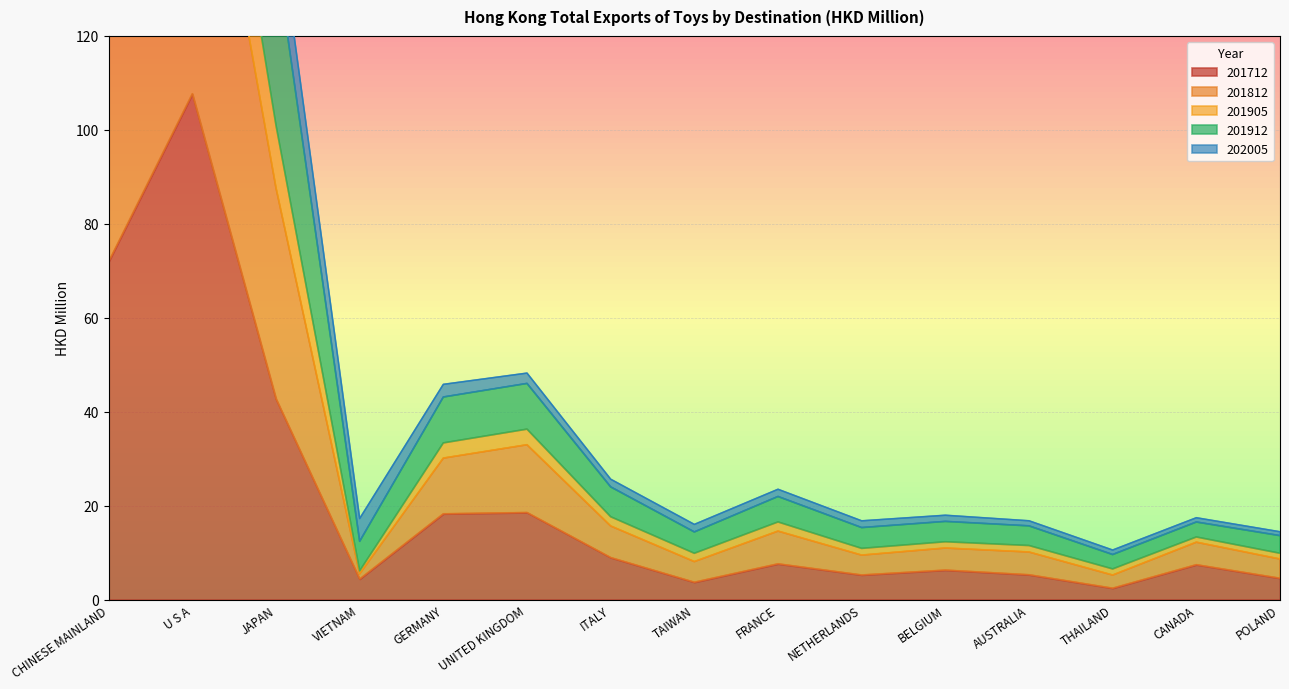

What position from the right is NETHERLANDS?

6